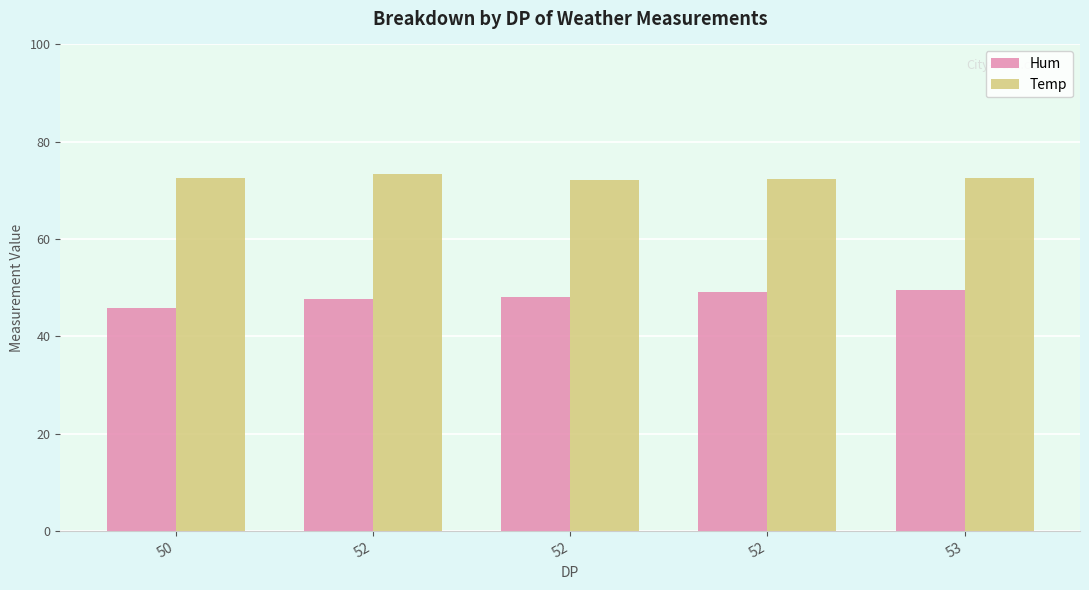

Reading right to left, what are all the values shown in this chart?

Hum: 53=49.5	52=49.1	52=48.1	52=47.7	50=45.8
Temp: 53=72.5	52=72.3	52=72.2	52=73.3	50=72.5